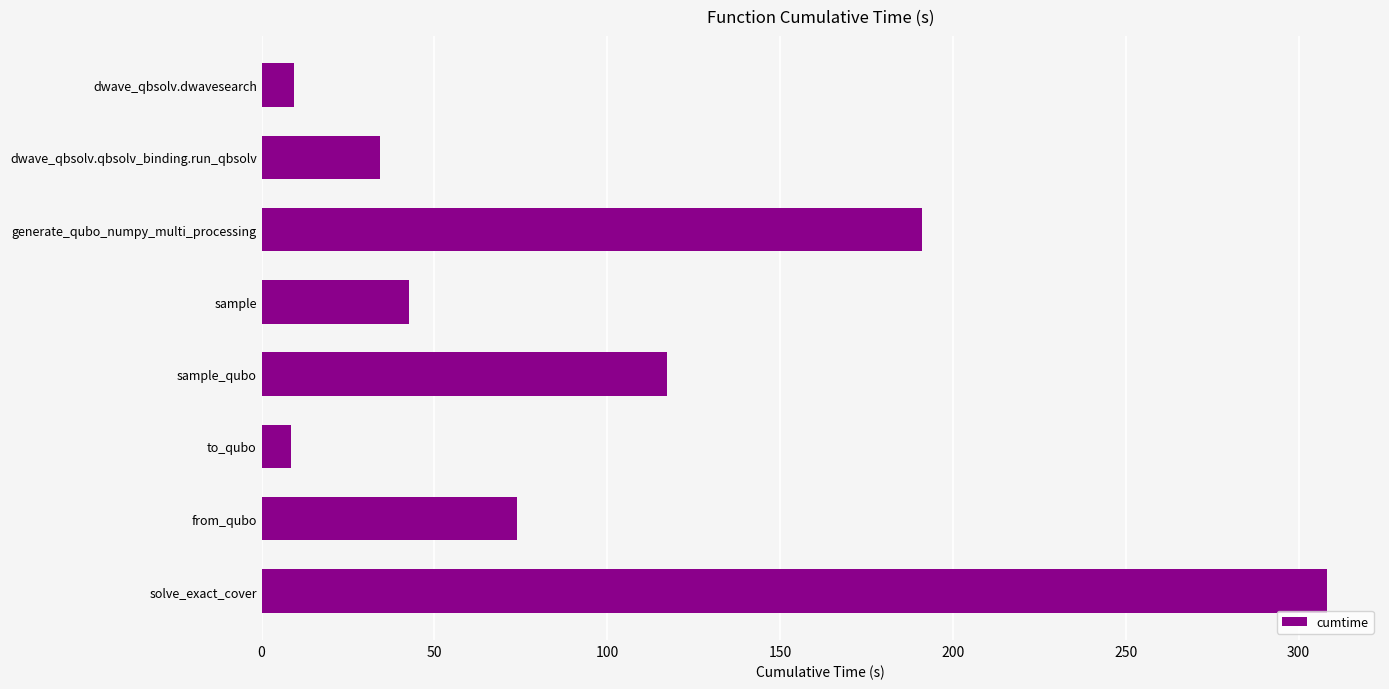

What is the greatest value displayed?

308.1